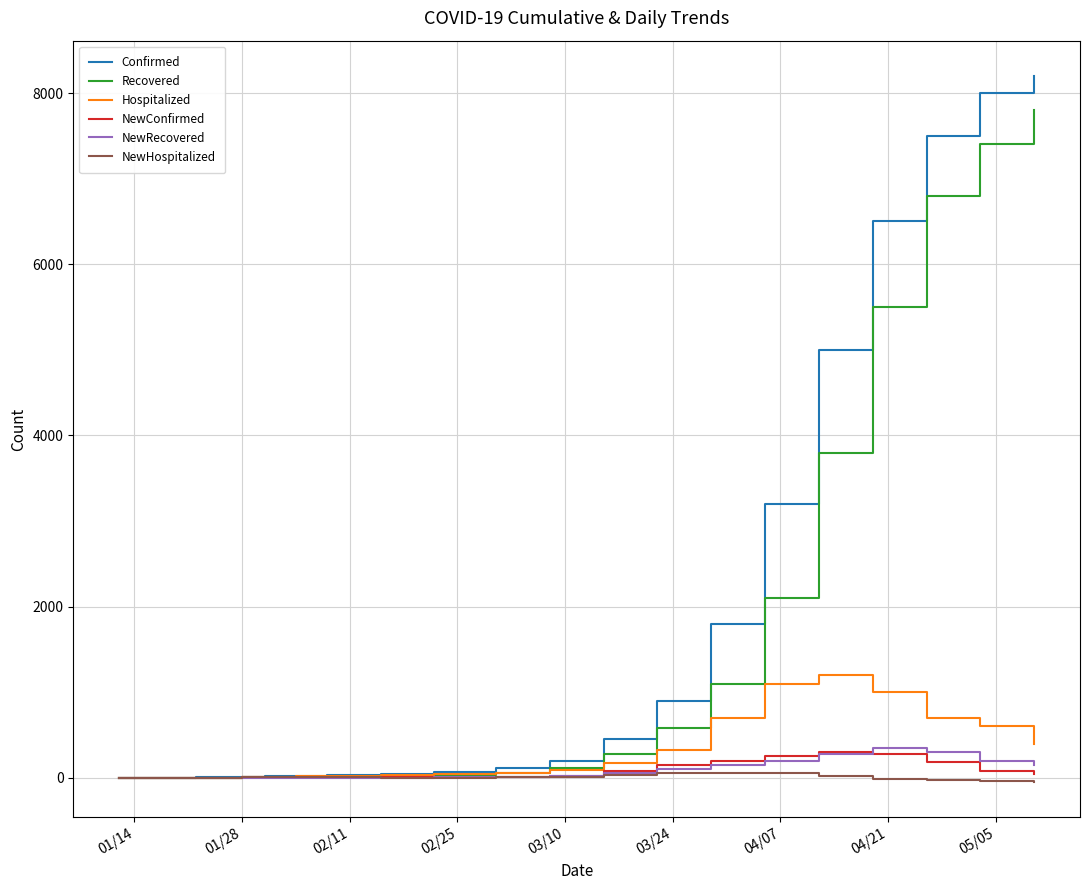

What is the difference between the maximum and minimum values in the Confirmed series?

8199